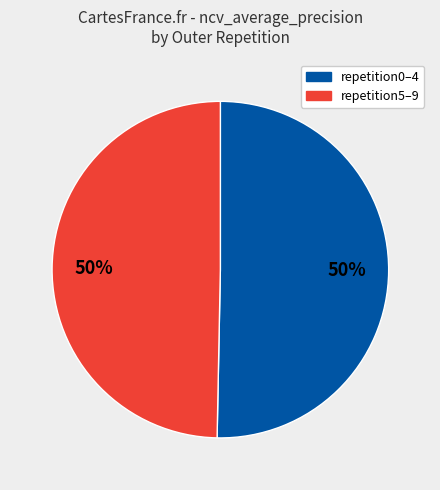

Count the number of slices in the pie.

2